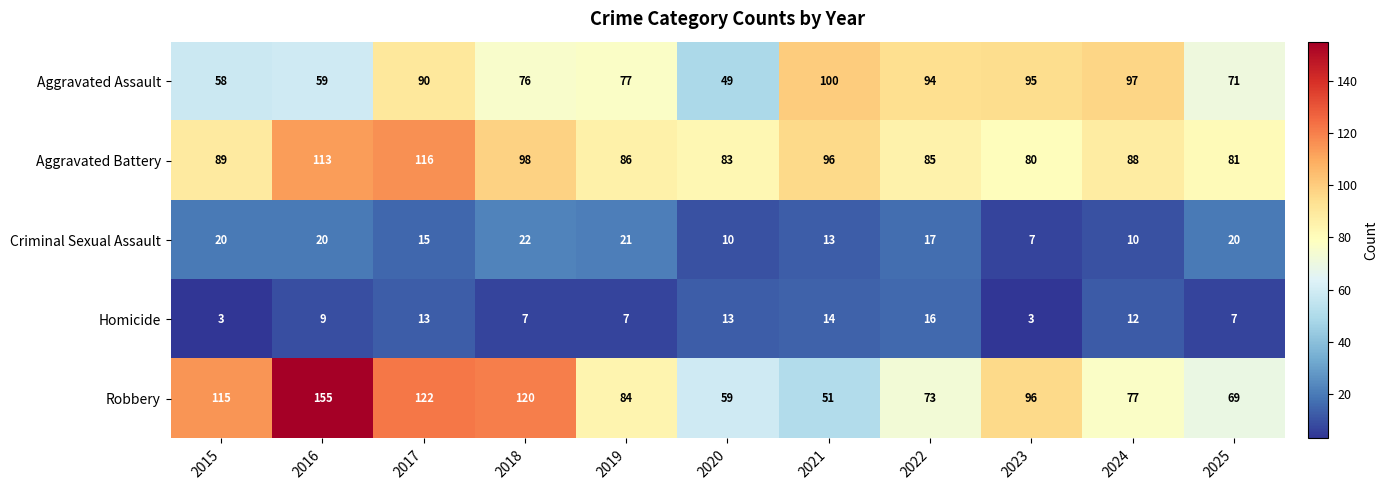

Which series has the largest range (max minus min)?

Robbery